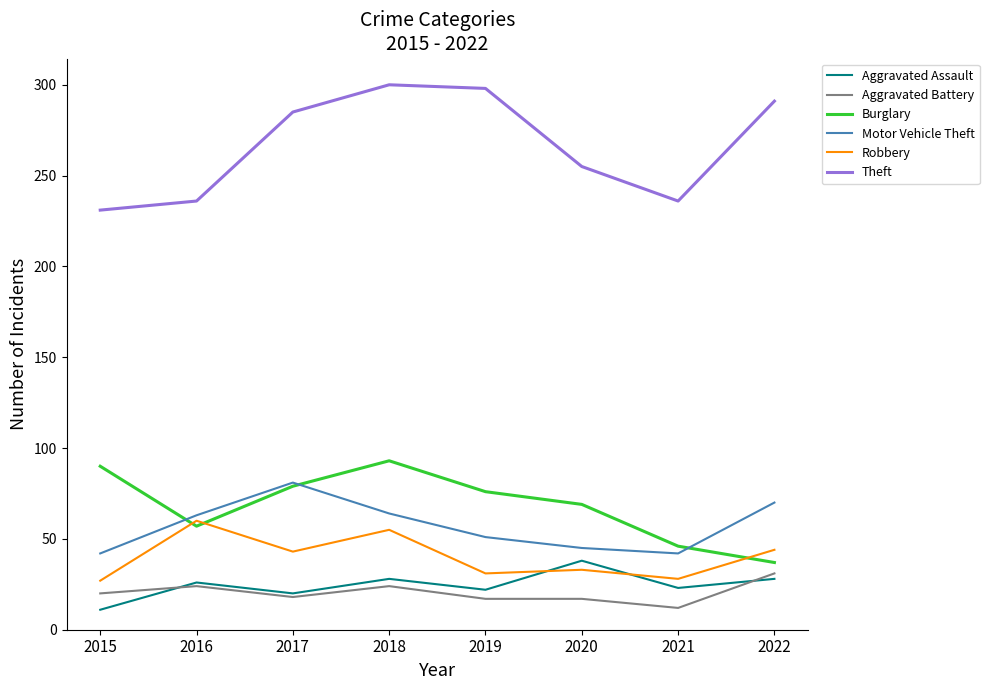

What is the total value across all series at 2021?

387